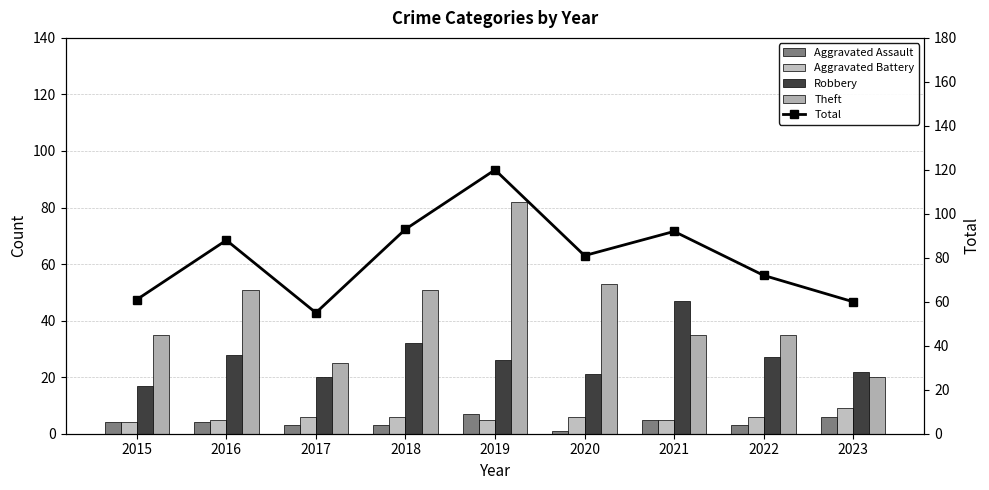

Which category has the lowest value across all series?

2020